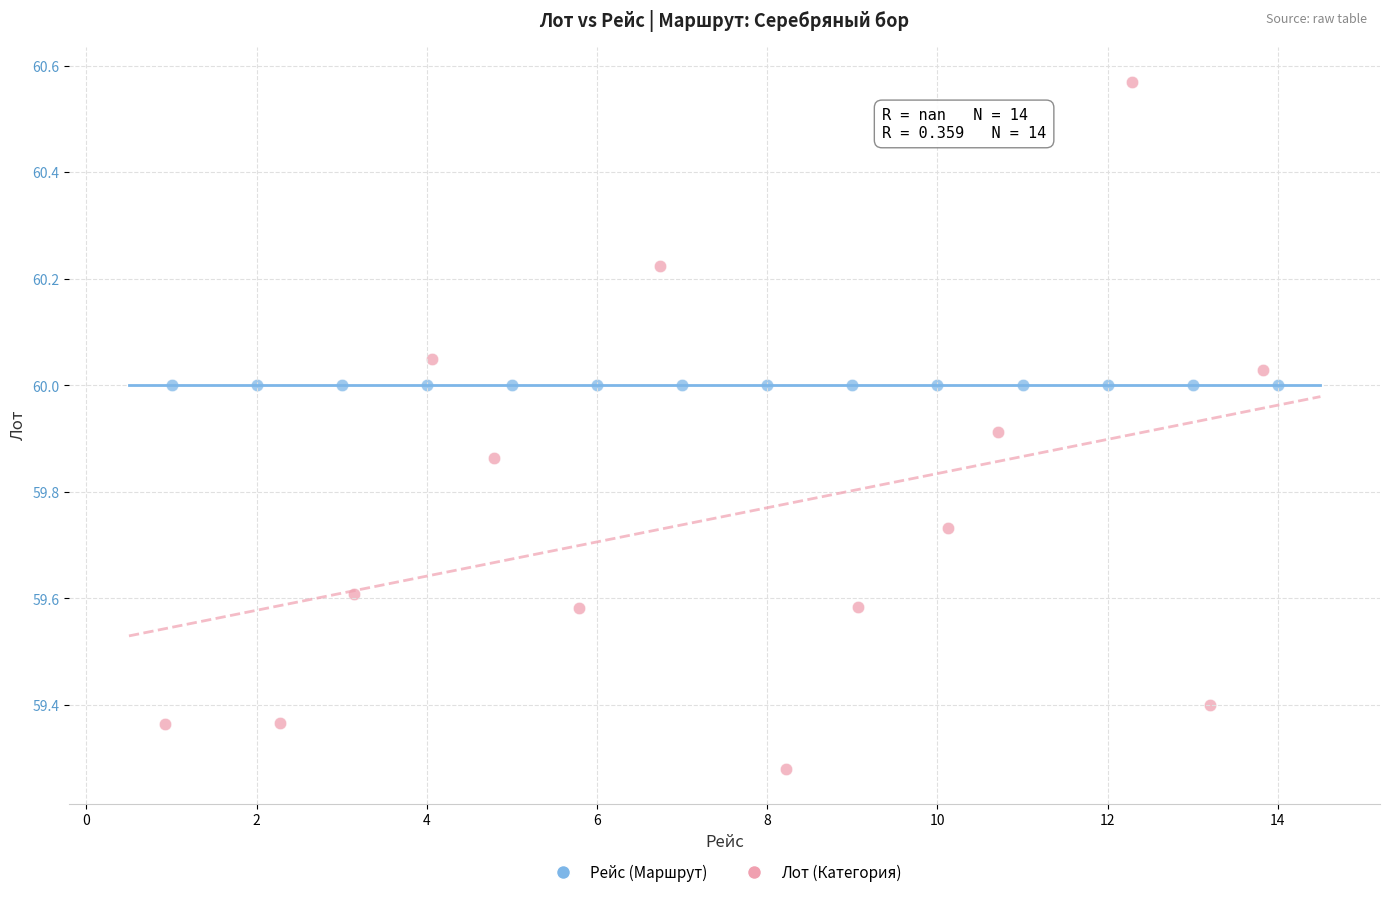

Which series reaches the maximum Y coordinate?

Лот (Категория)